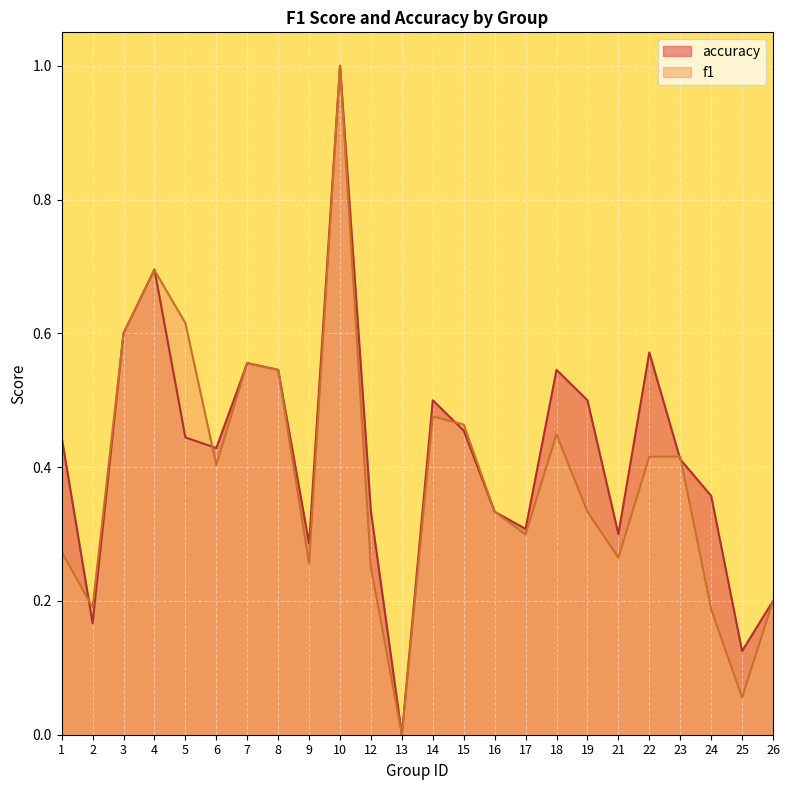

What is the total value across all series at 6?

0.8